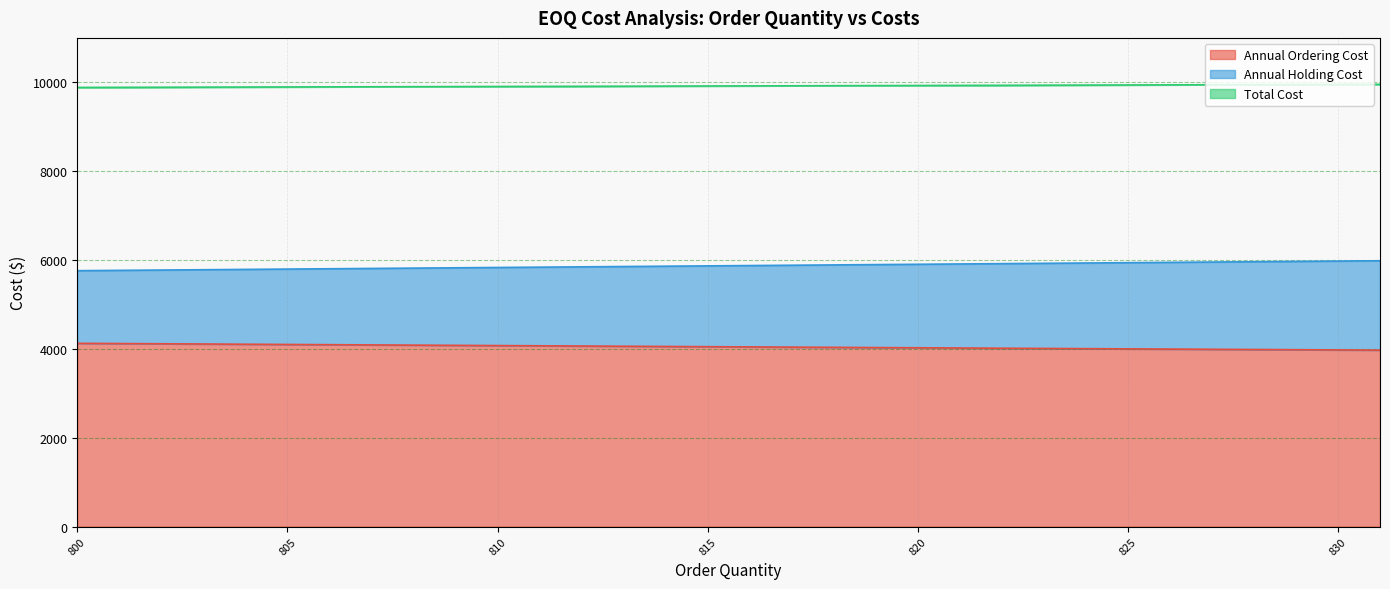

Which series has the widest spread of values?

Annual Holding Cost